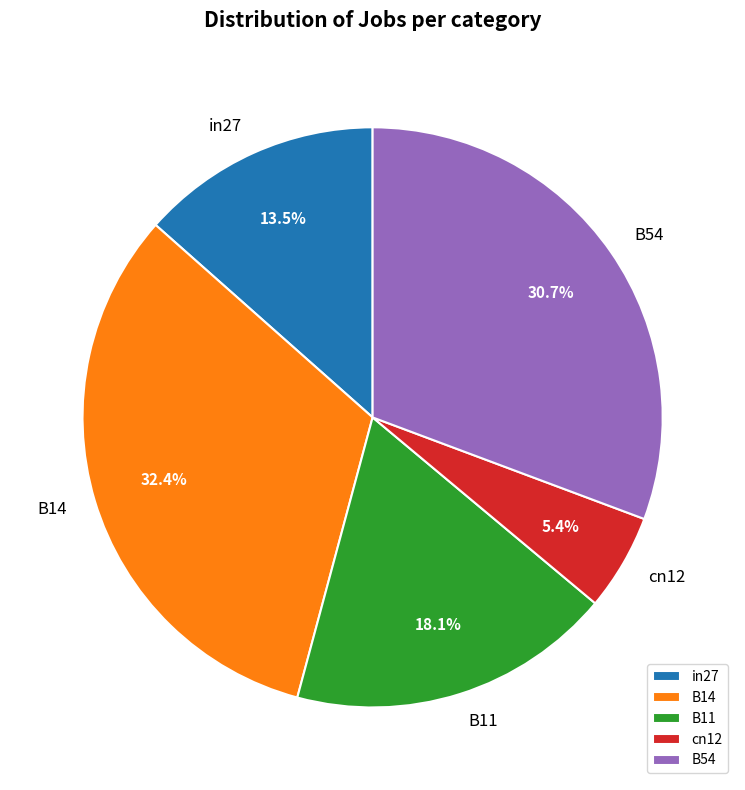

Between B14 and in27, which is larger?

B14